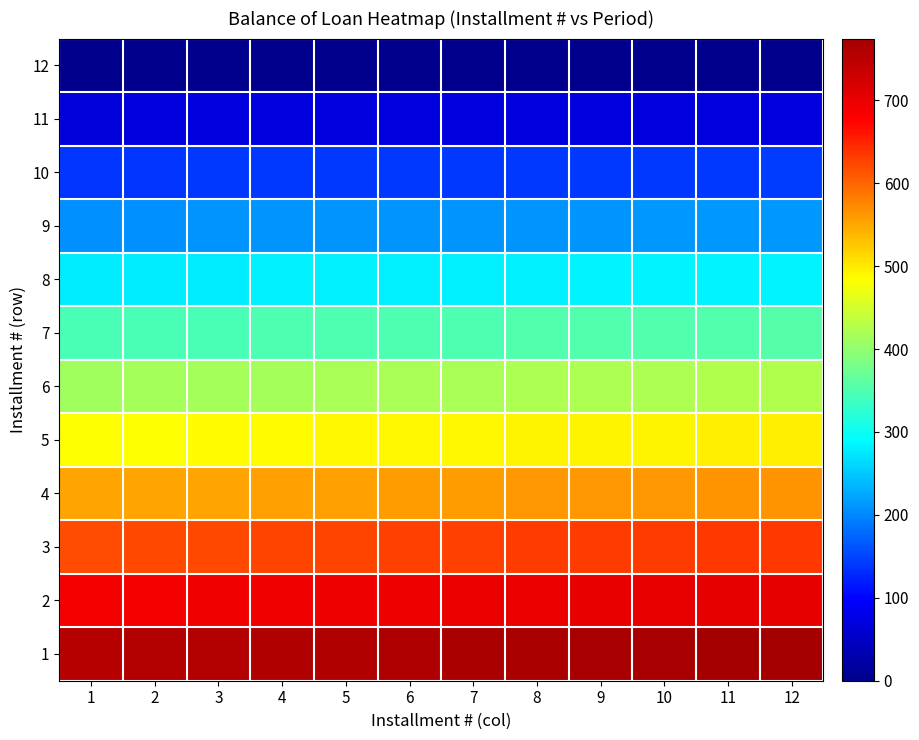

What is the spread (max minus min) of values at 3?

758.6